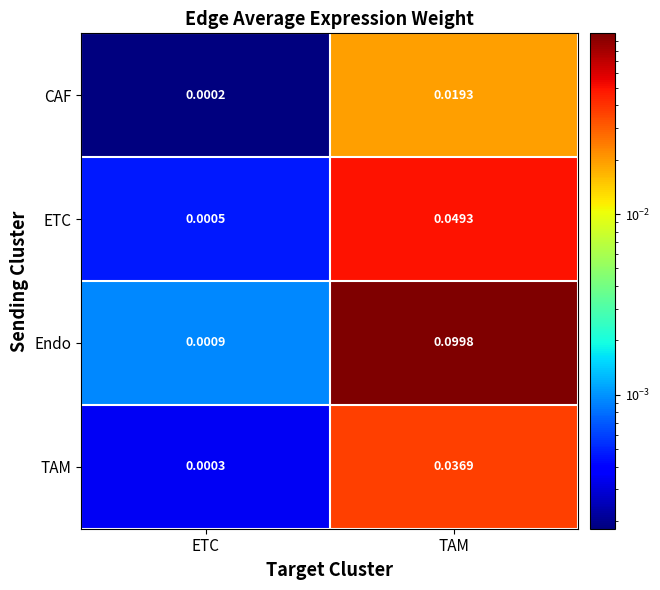

Which series has the largest total across all categories?

Endo